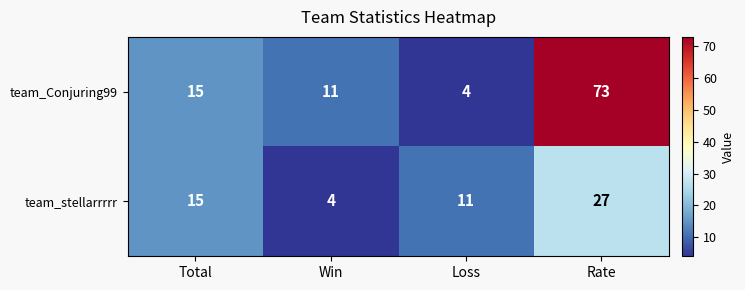

At which category is the sum across all series the highest?

Rate